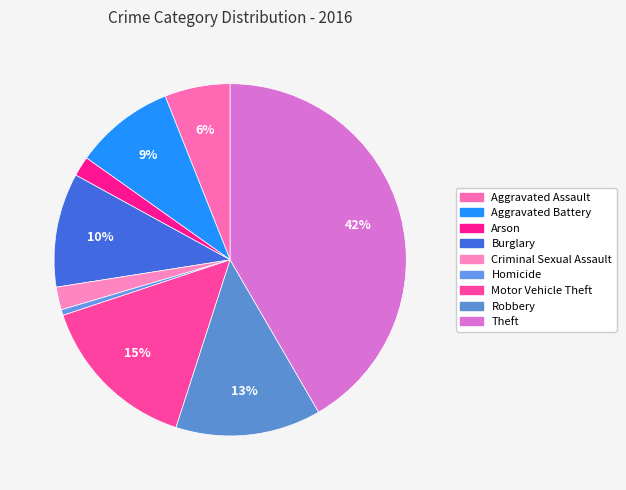

How many segments does this pie chart have?

9